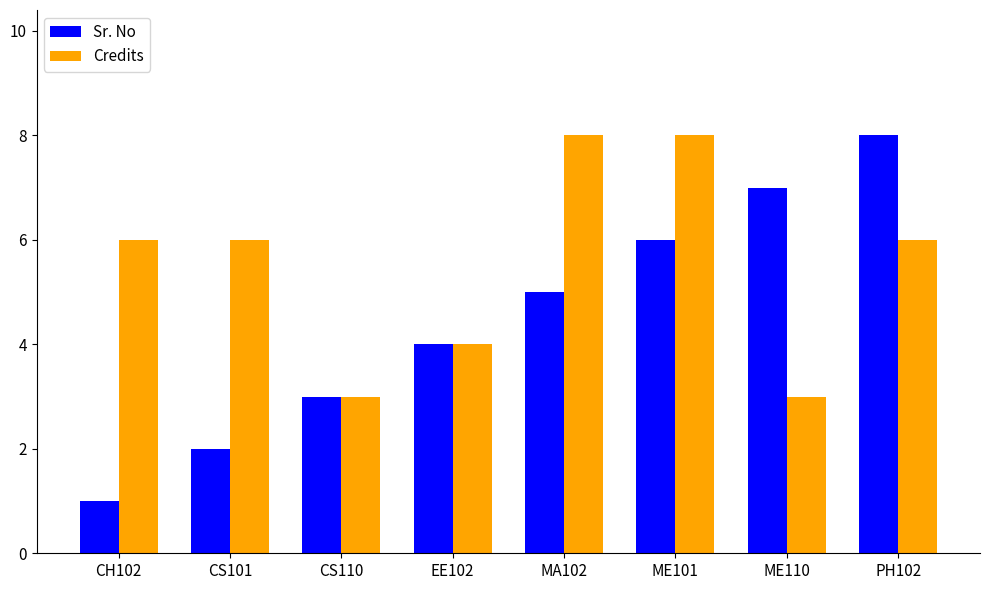

What is the difference between the maximum and minimum values in the Sr. No series?

7